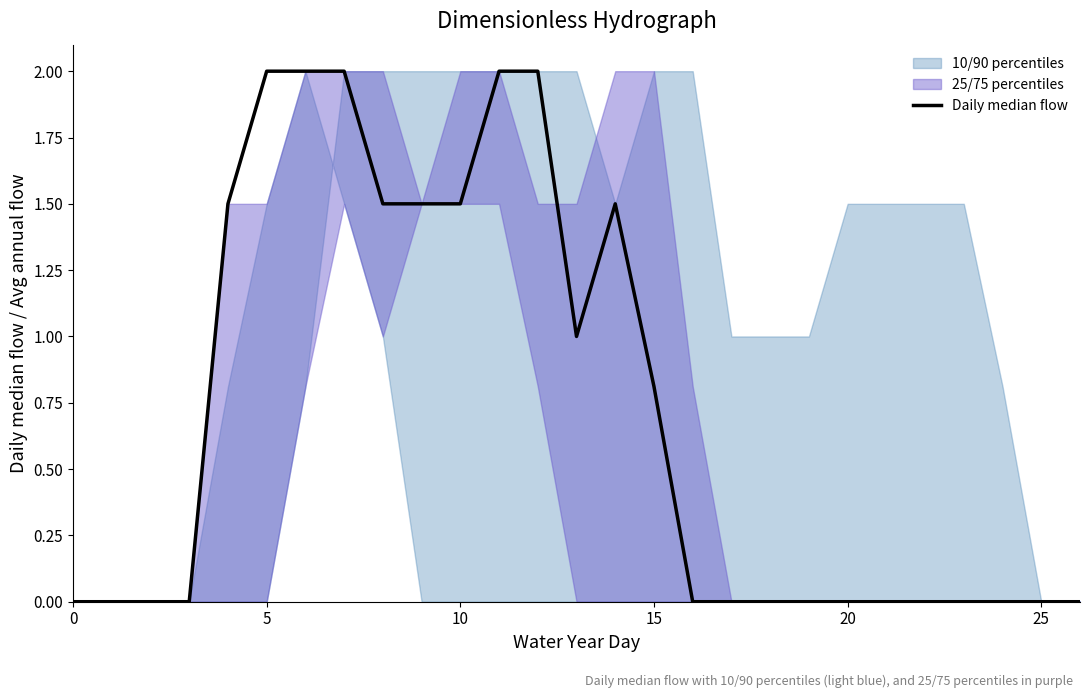

Reading right to left, what are all the values shown in this chart?

0.0	0.0	0.0	0.0	0.0	0.0	0.0	0.0	0.0	0.0	0.0	0.8	1.5	1.0	2.0	2.0	1.5	1.5	1.5	2.0	2.0	2.0	1.5	0.0	0.0	0.0	0.0